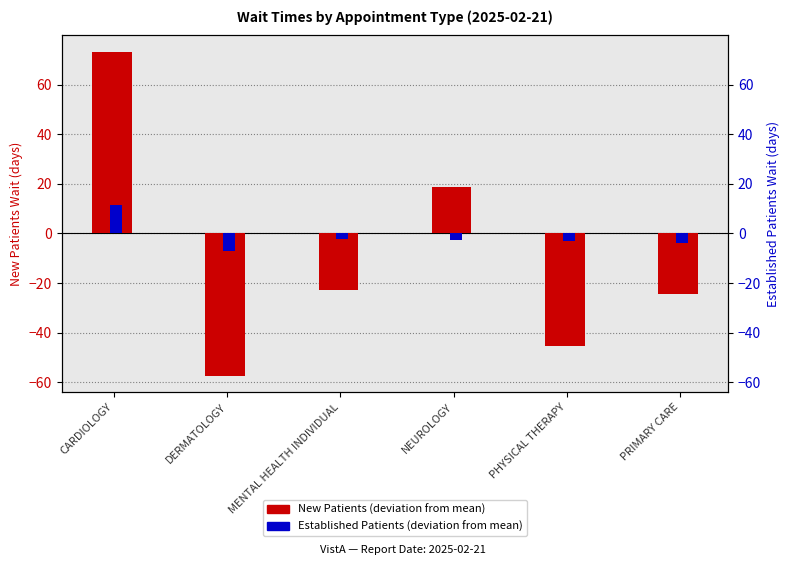

At which label is New Patients (deviation from mean) closest to 7?

NEUROLOGY